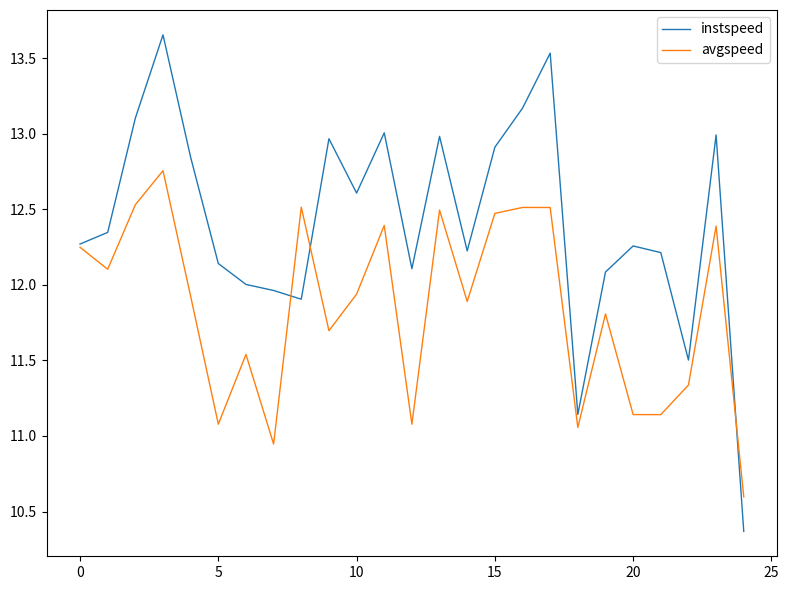

What are all the series names shown in the legend?

instspeed, avgspeed